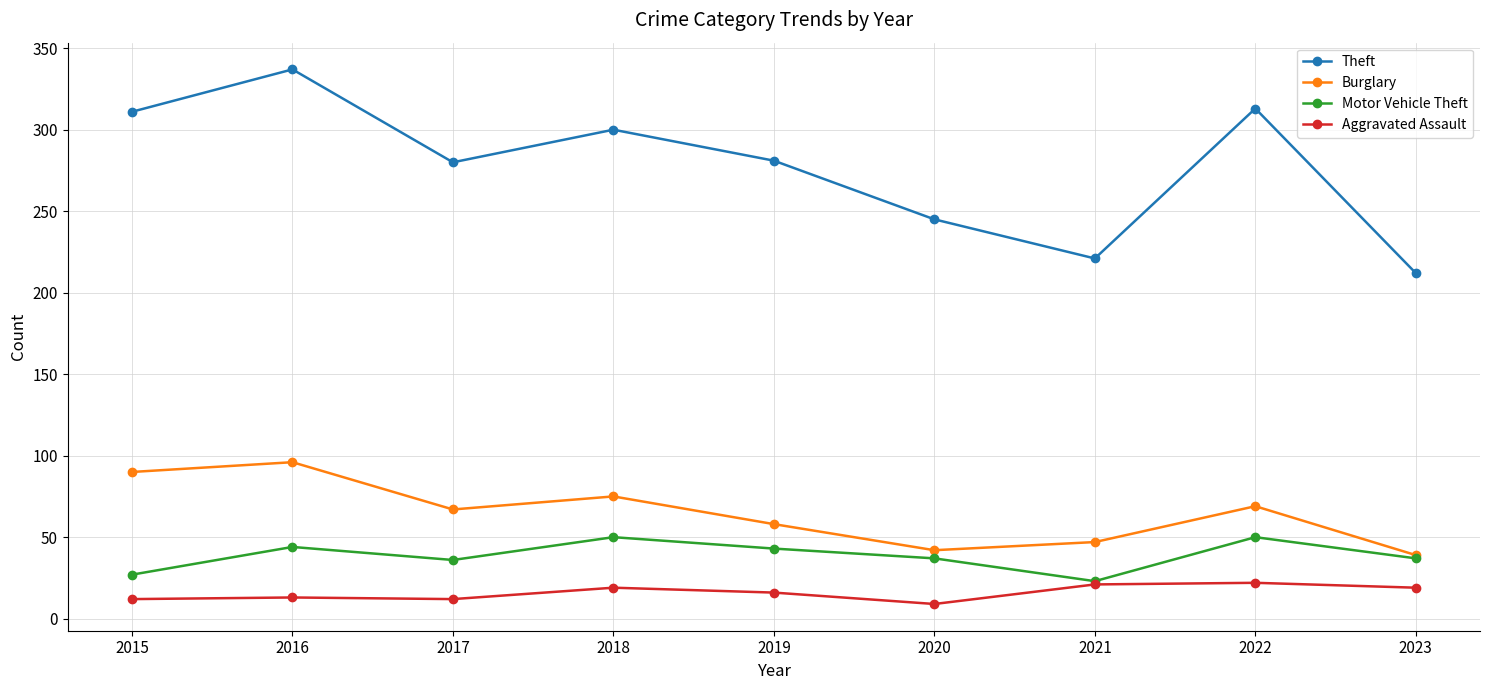

Read the Burglary value at 2017, to the nearest 5.

65